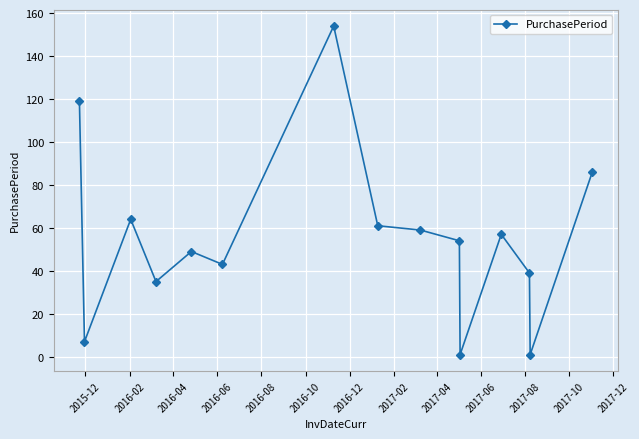

What is the average value?

55